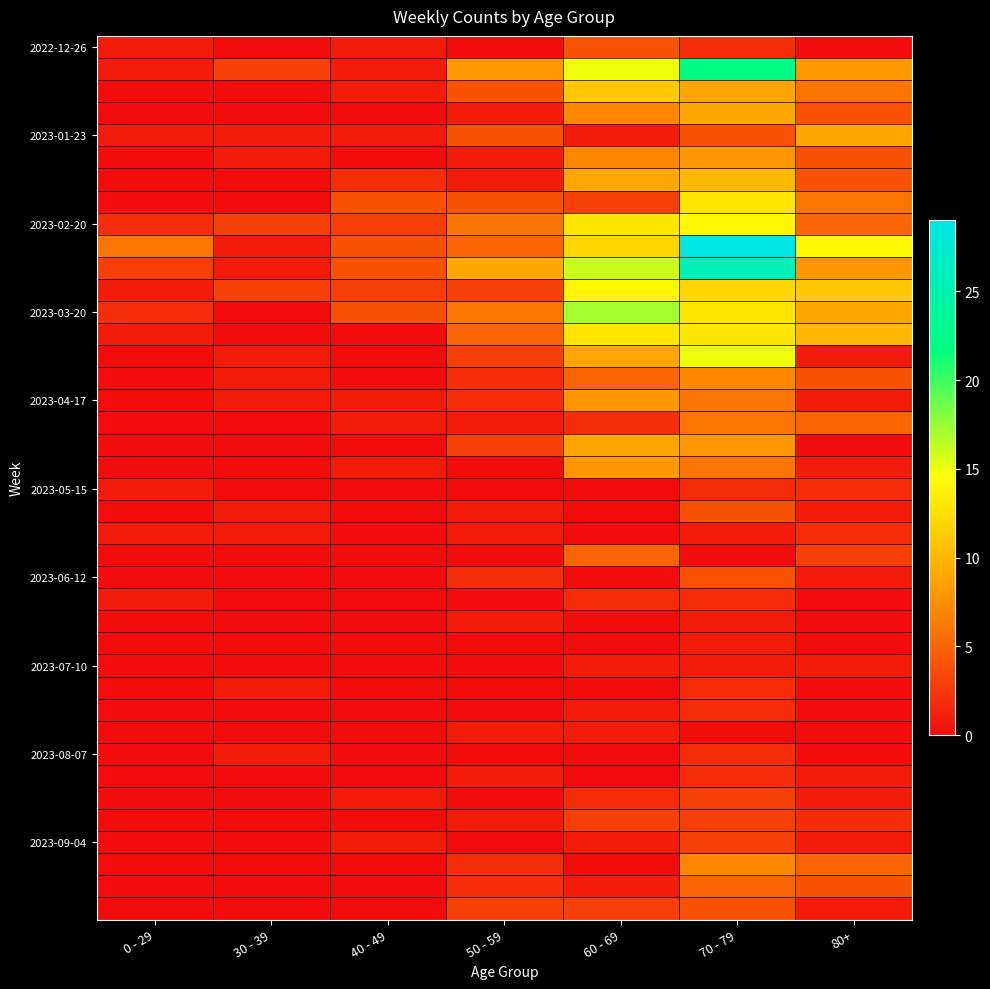

At which category is the sum across all series the highest?

70 - 79